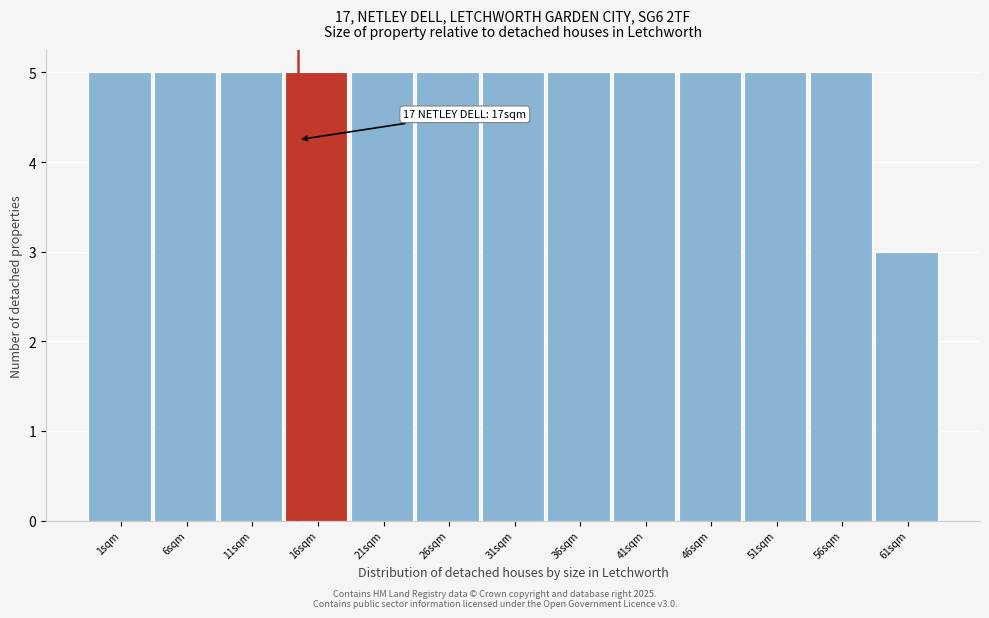

Reading left to right, list all the values displayed in this chart.

5	5	5	5	5	5	5	5	5	5	5	5	3